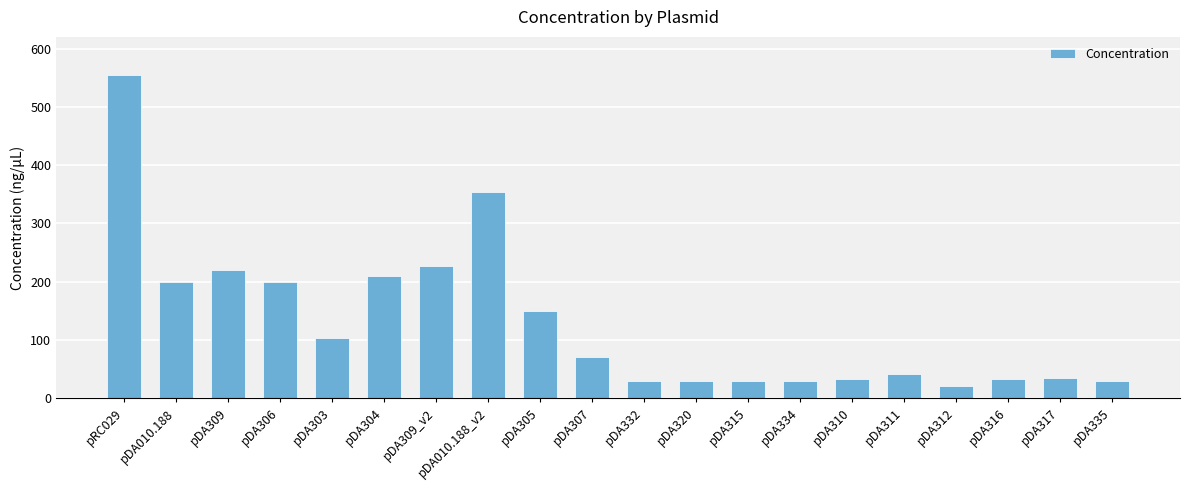

Read the value at pDA303.

103.5